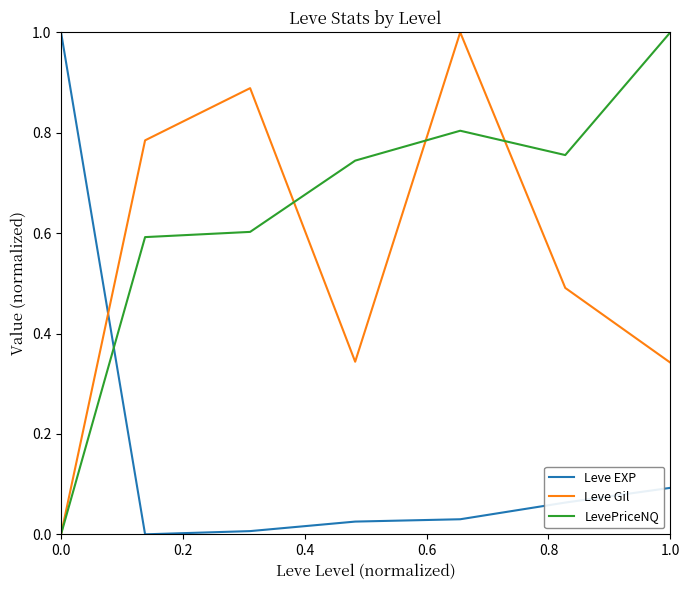

Which series has the largest total across all categories?

LevePriceNQ